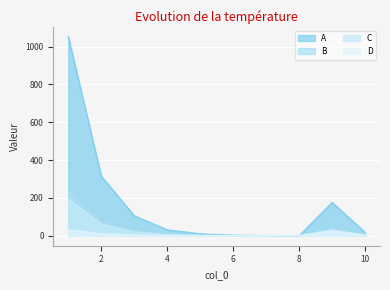

True or false: D and B cross at least once.

False